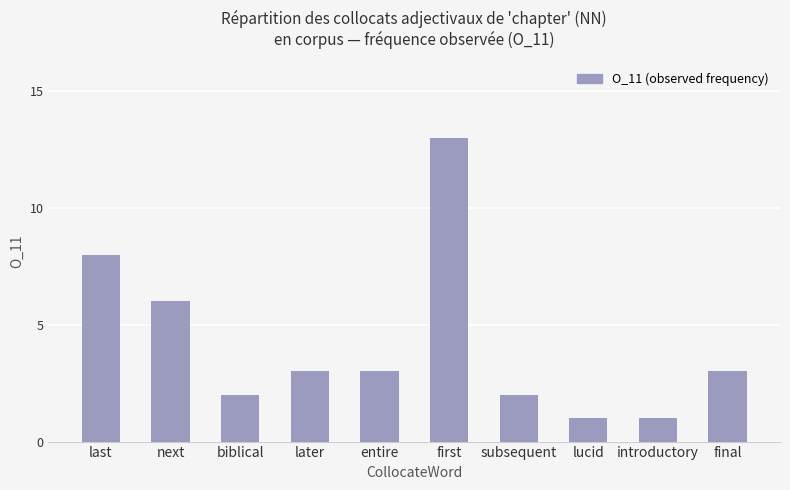

Which label corresponds to the largest value in the chart?

first